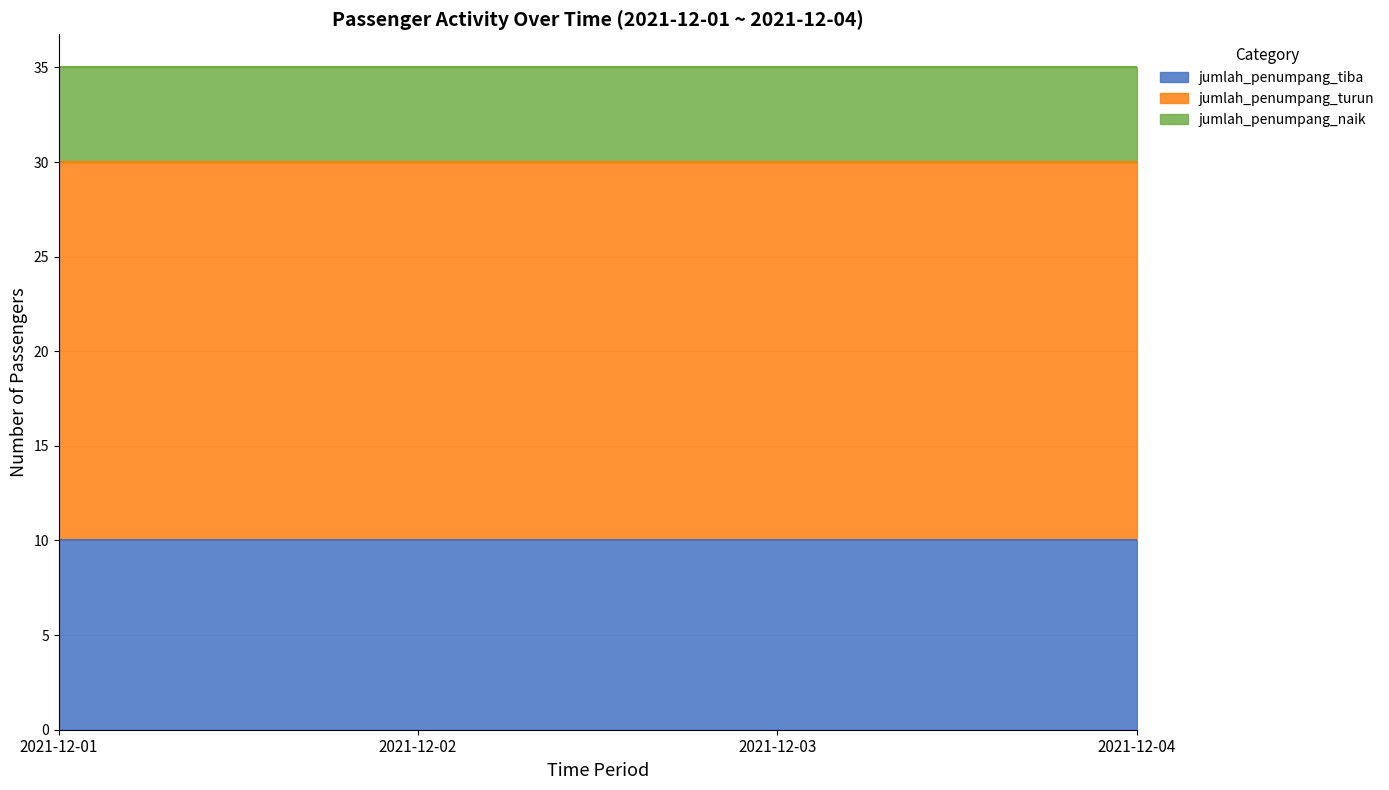

The value of jumlah_penumpang_tiba at 2021-12-02 is 16. True or false?

False